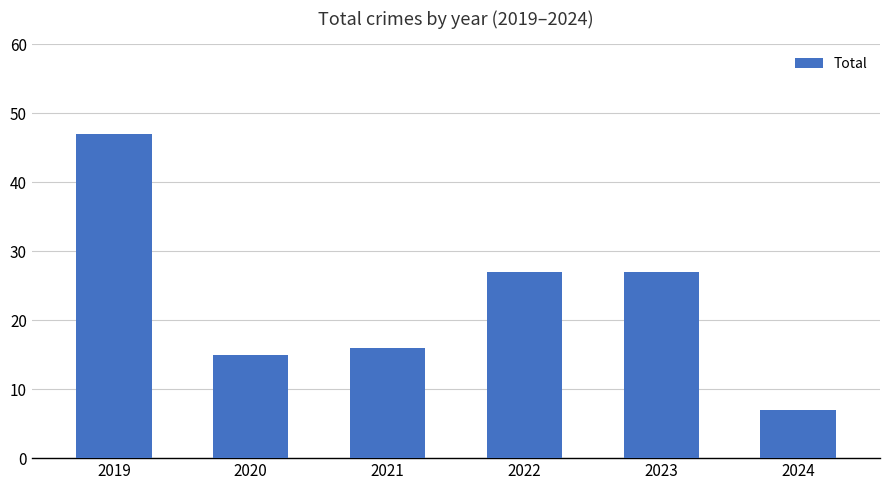

The chart shows a value of 6 at 2022. True or false?

False